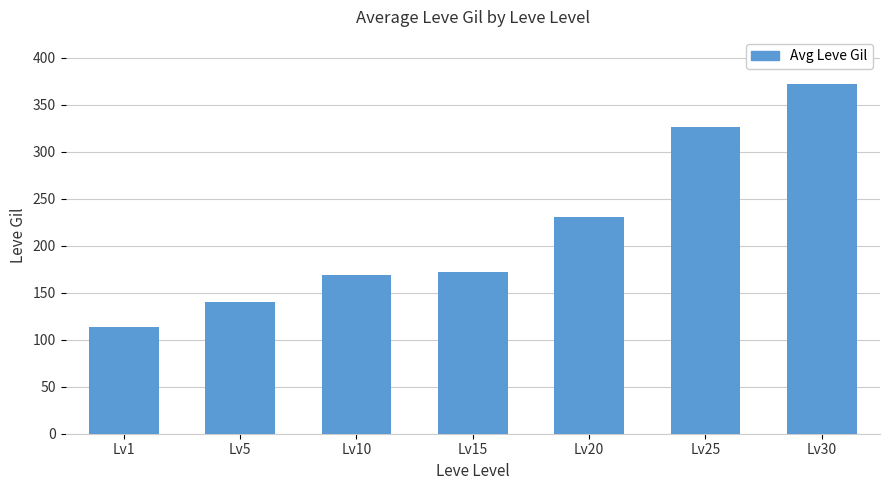

What is the approximate value at Lv15?

172